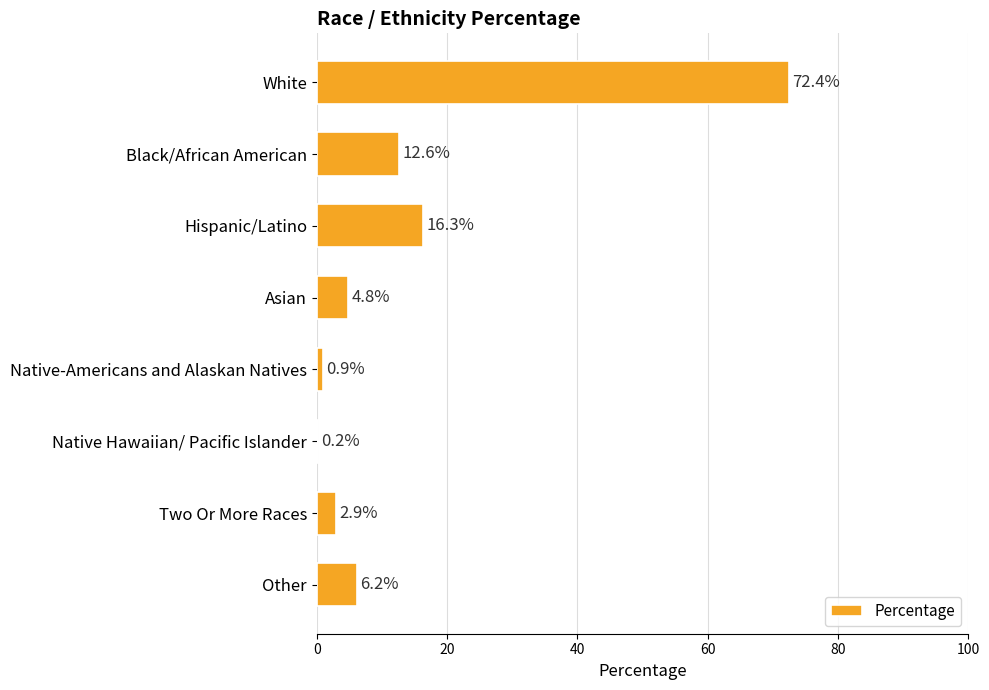

Reading bottom to top, what are all the values shown in this chart?

Other=6.2	Two Or More Races=2.9	Native Hawaiian/ Pacific Islander=0.2	Native-Americans and Alaskan Natives=0.9	Asian=4.8	Hispanic/Latino=16.3	Black/African American=12.6	White=72.4